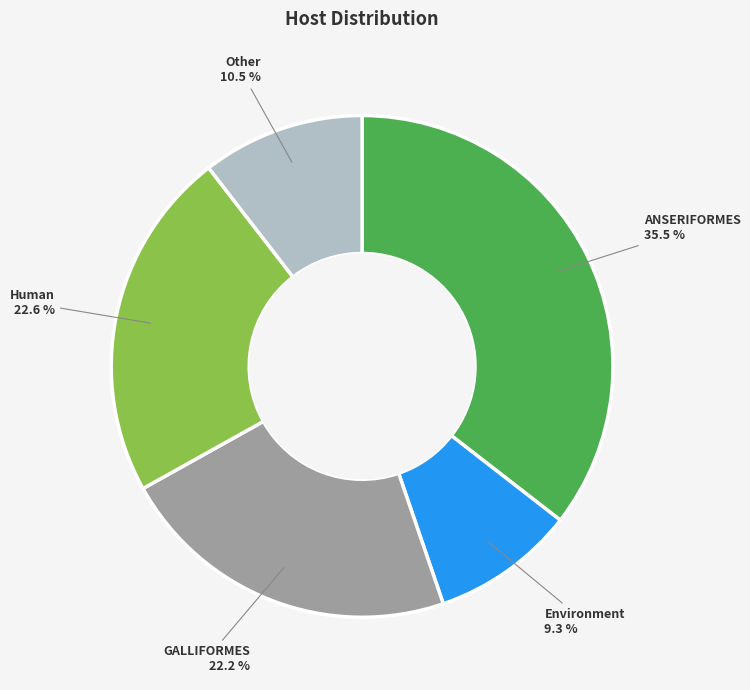

Which has a higher value, ANSERIFORMES or Human?

ANSERIFORMES